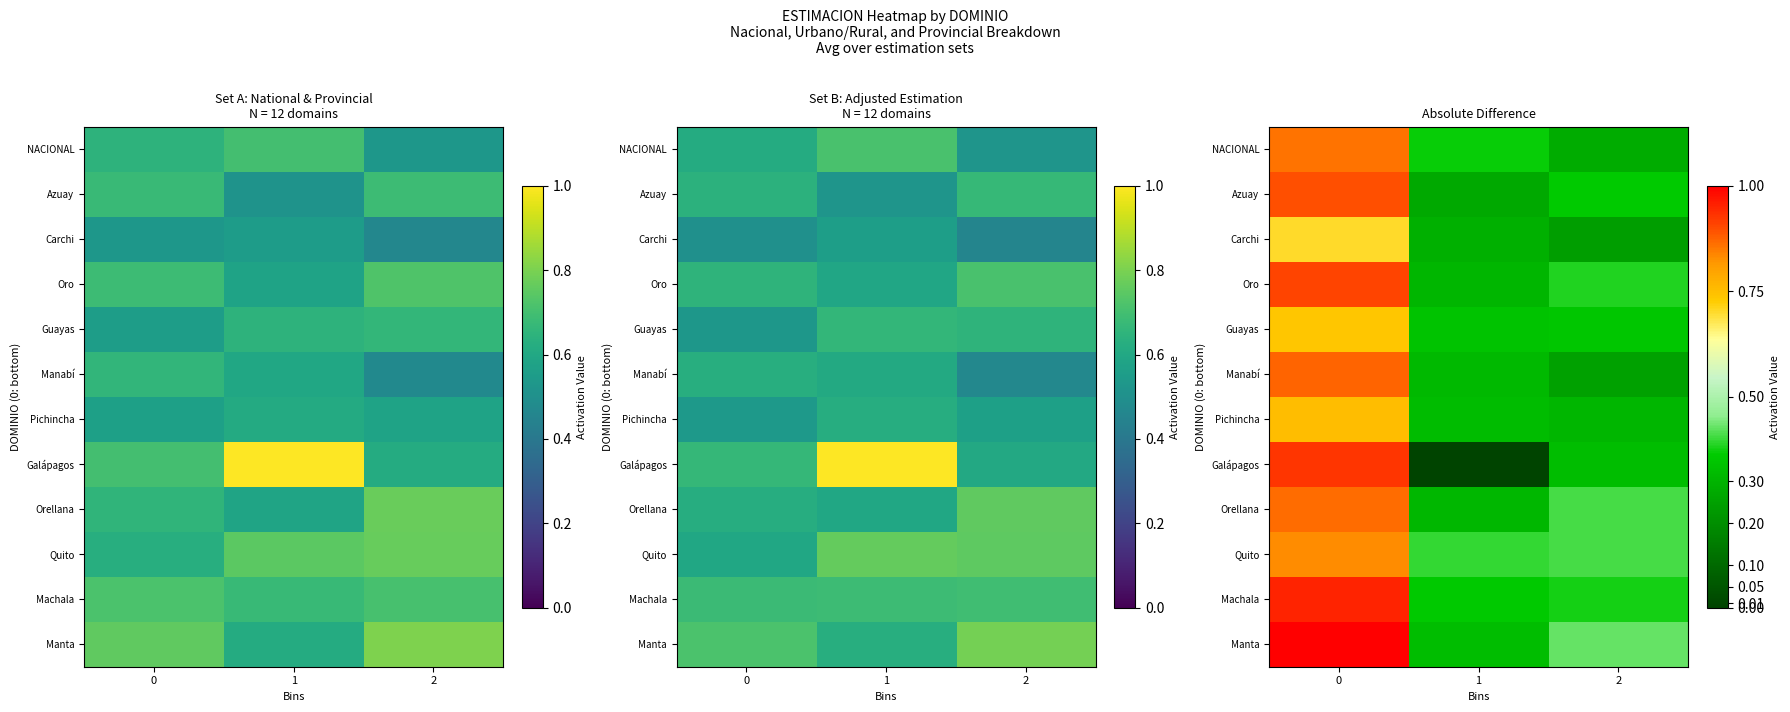

Which has a higher value, 1 or 2?

1